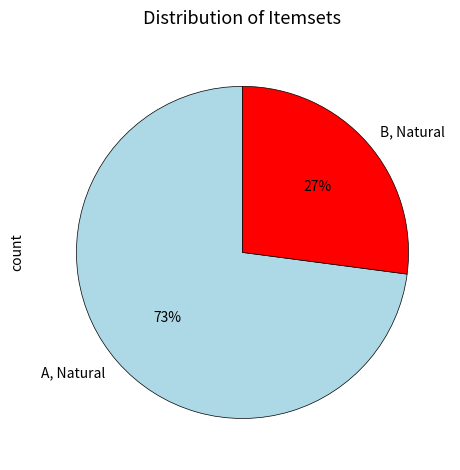

Do B, Natural and A, Natural together represent more than half of the pie?

Yes